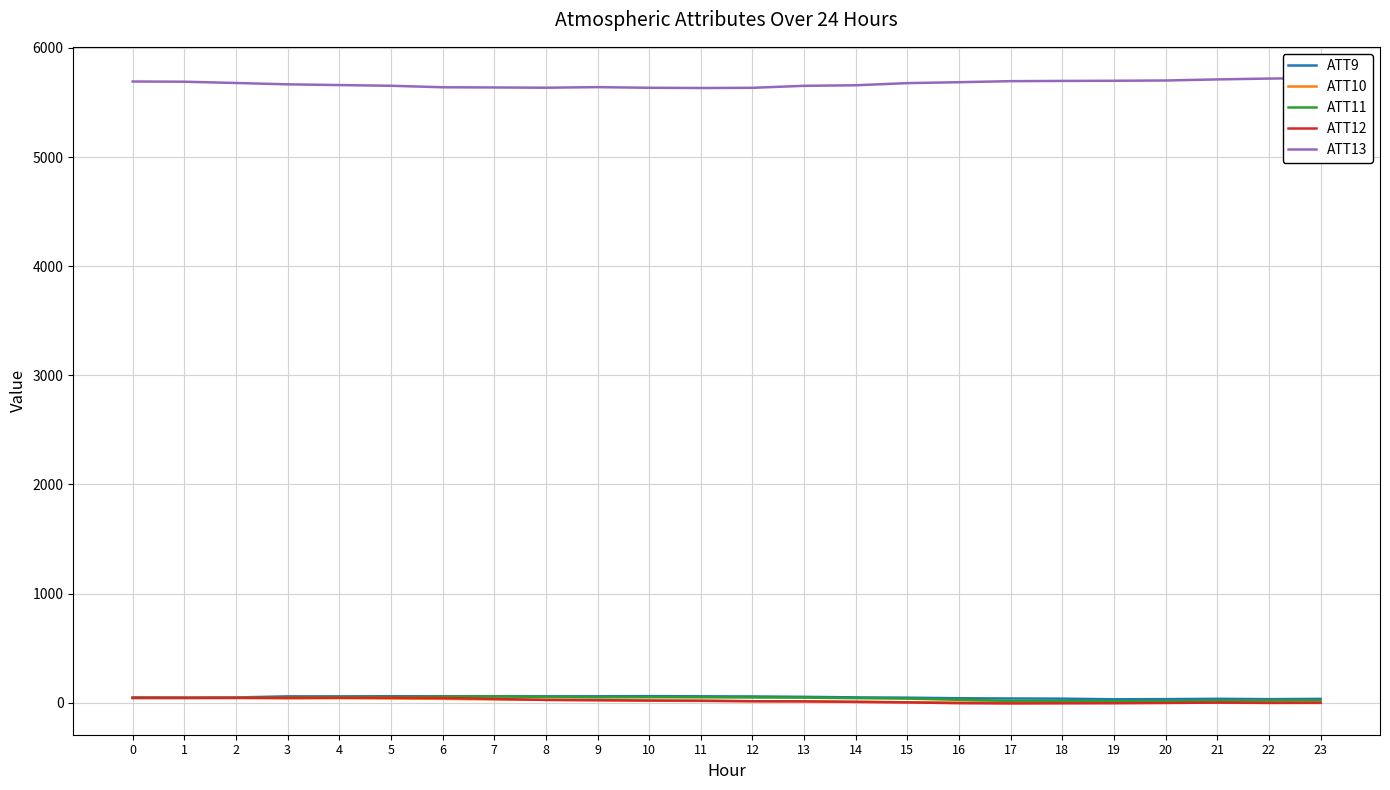

At which category does ATT11 reach its first local valley?

1